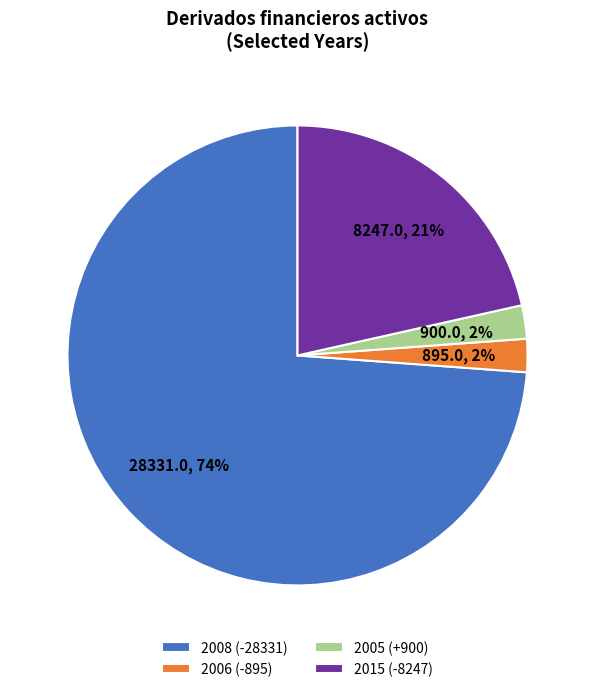

Do 2006 (-895) and 2008 (-28331) together represent more than half of the pie?

Yes